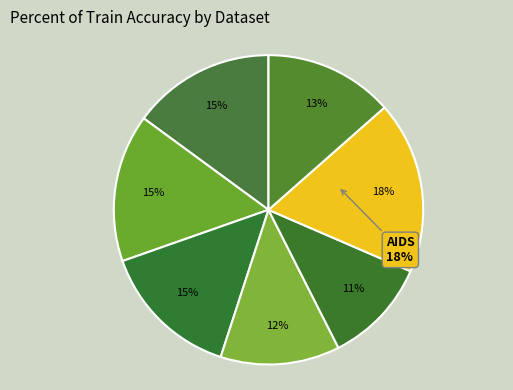

Combined, do DHFR and BZR account for over 50%?

No